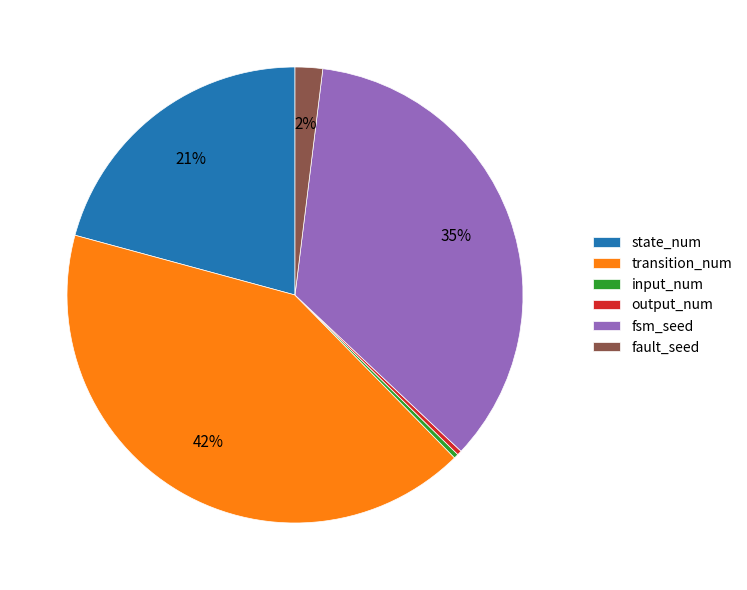

To the nearest percent, what is the average slice percentage?

17%